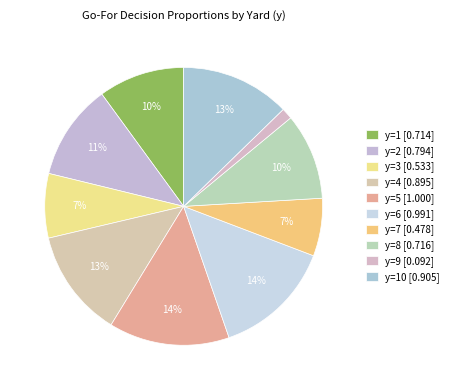

Which slice is the smallest?

y=9